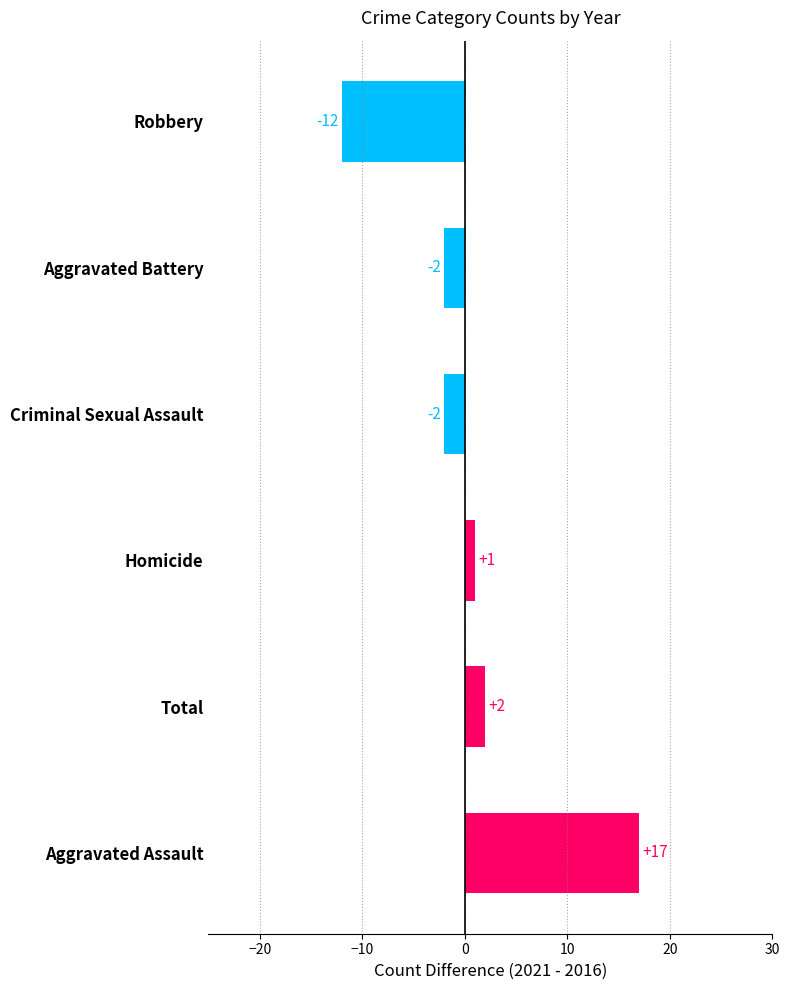

What is the average value?

1